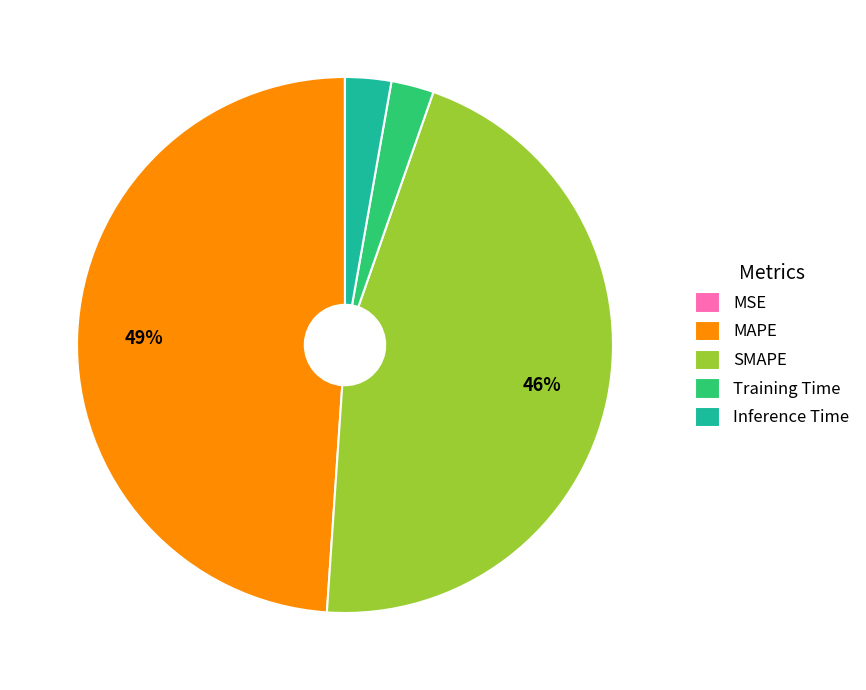

Does any single category account for the majority?

No